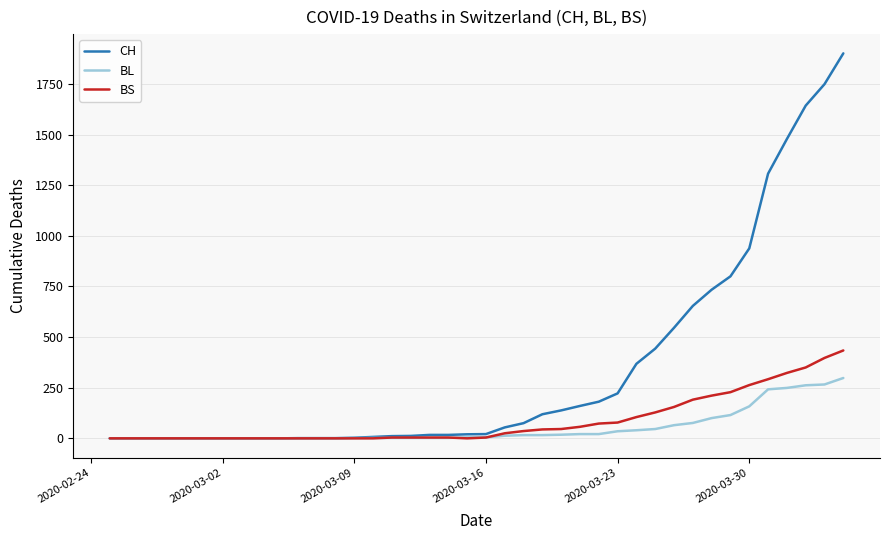

Which series has the widest spread of values?

CH